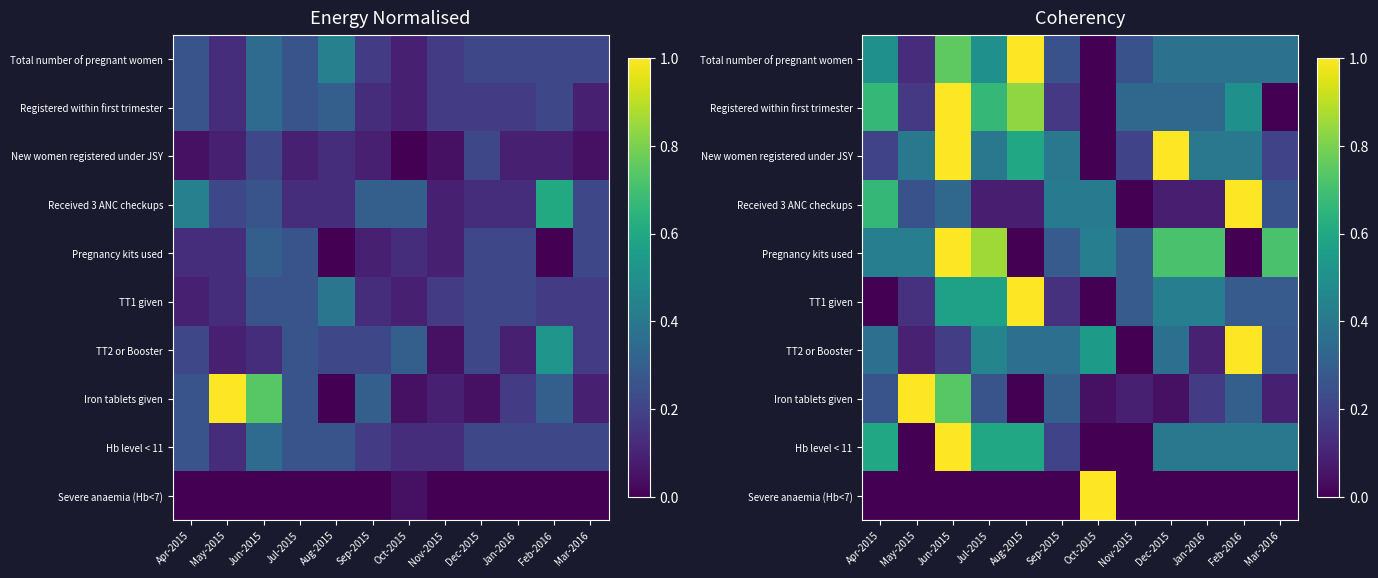

Which series has the largest total across all categories?

Pregnancy kits used